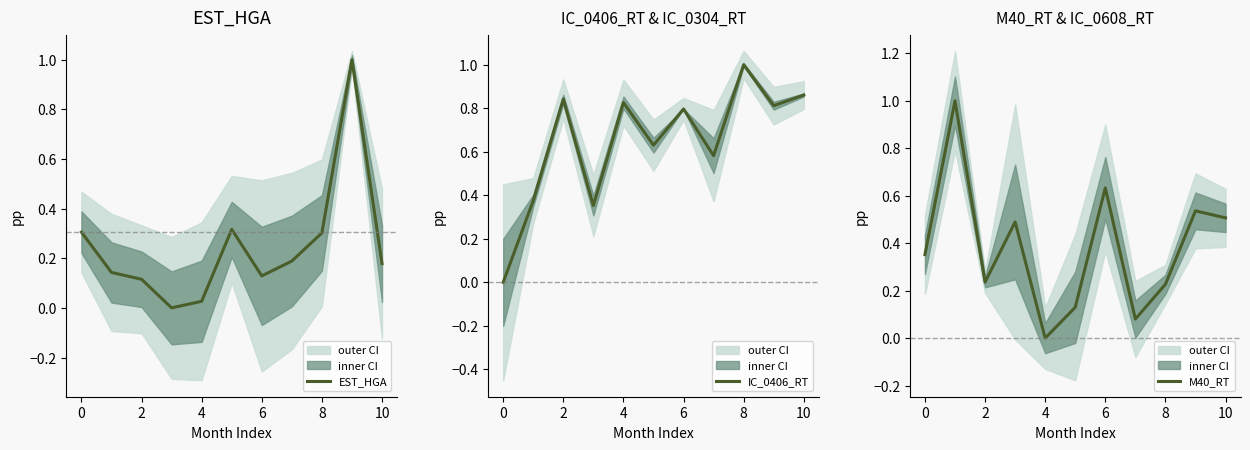

What is the highest value of the EST_HGA series?

1.0